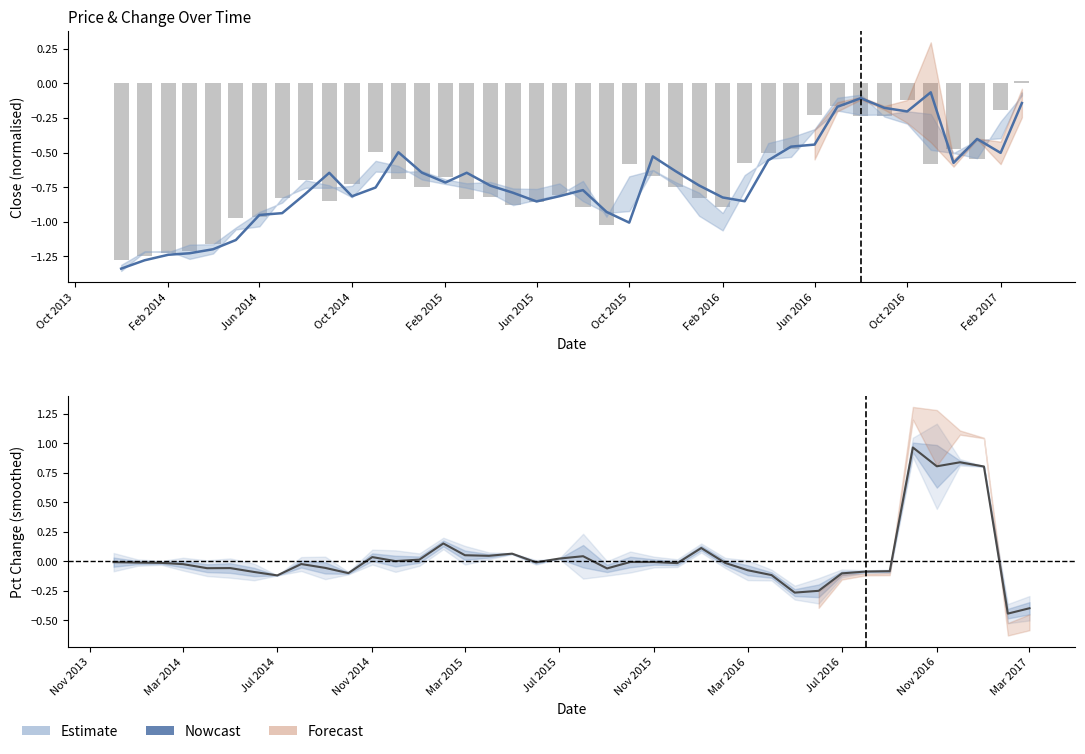

What is the lowest value of the Close series?

-1.3